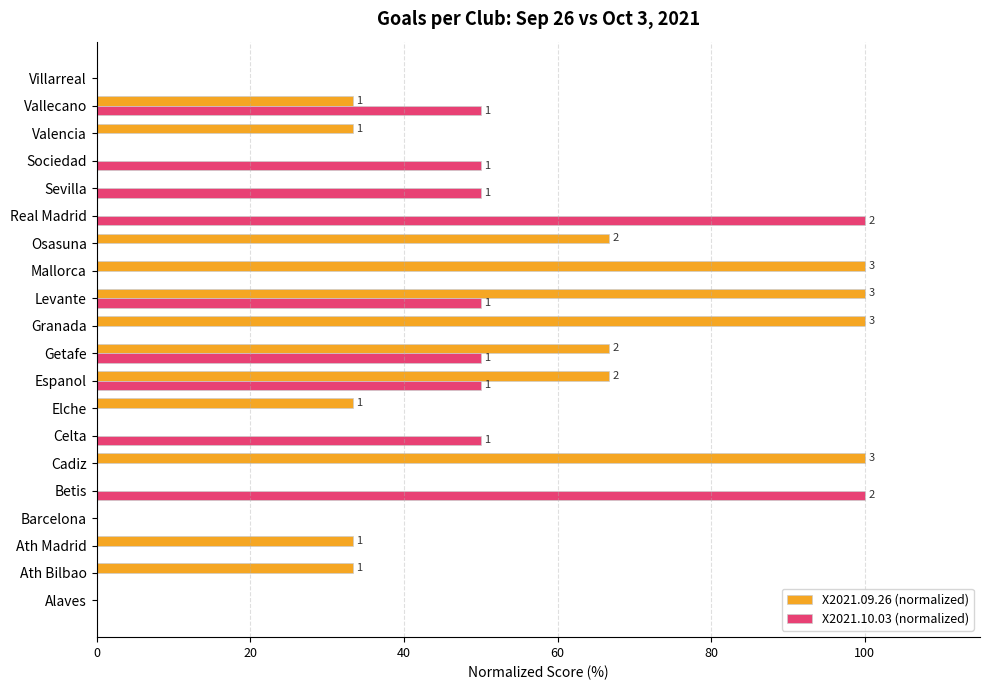

How many data points in X2021.10.03 (normalized) are above 0?

9